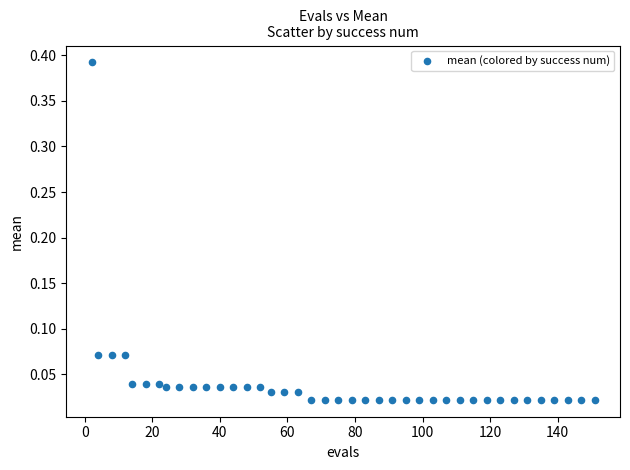

How many points are shown in the scatter plot?

40